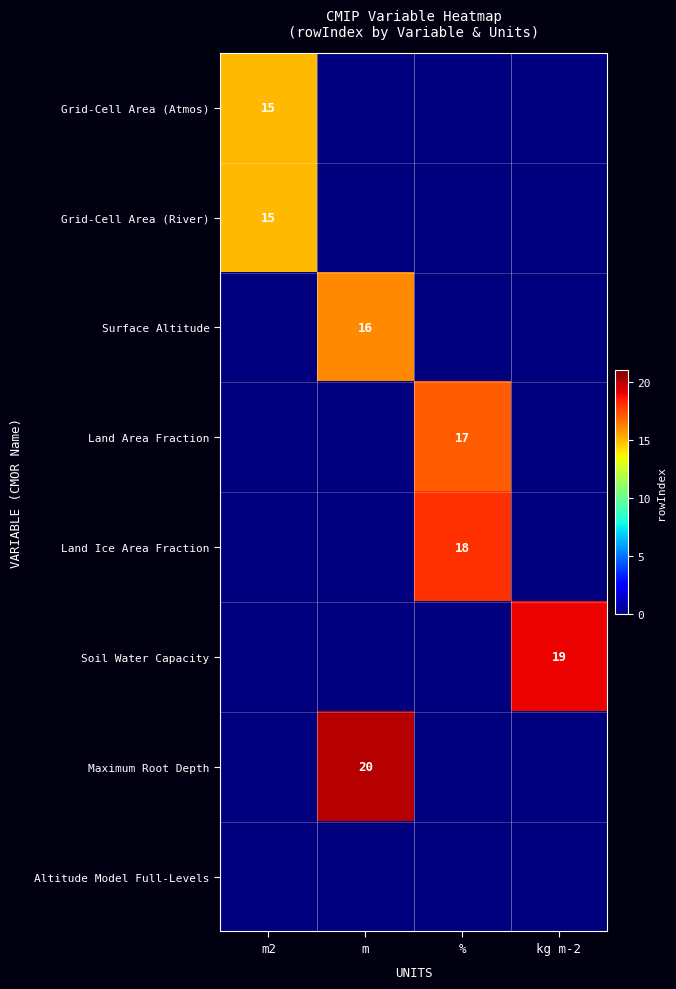

What is the average value of the Land Area Fraction series?

4